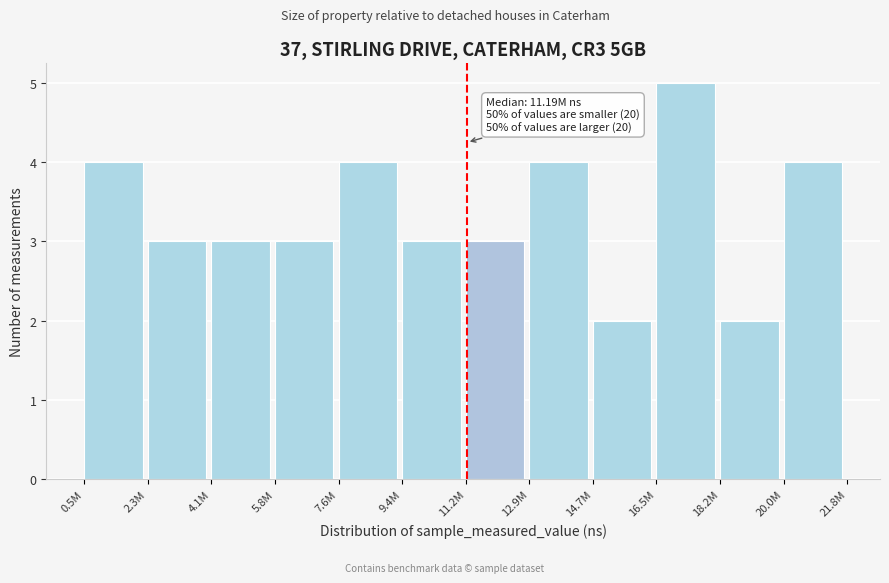

Reading right to left, extract all data points from this chart.

4	2	5	2	4	3	3	4	3	3	3	4